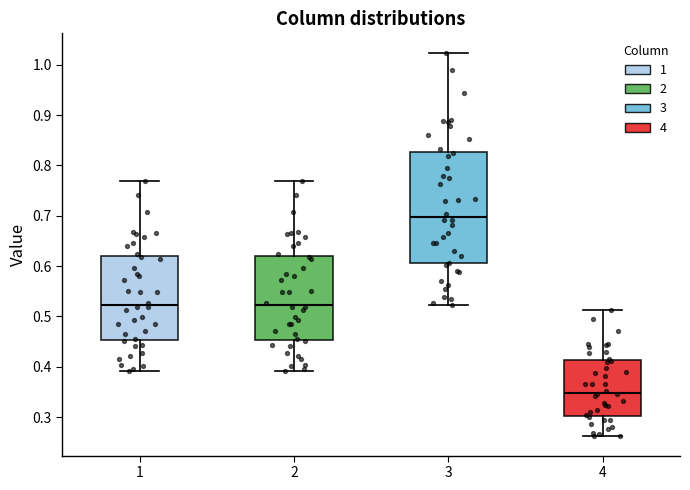

Which box's median line is the highest?

3